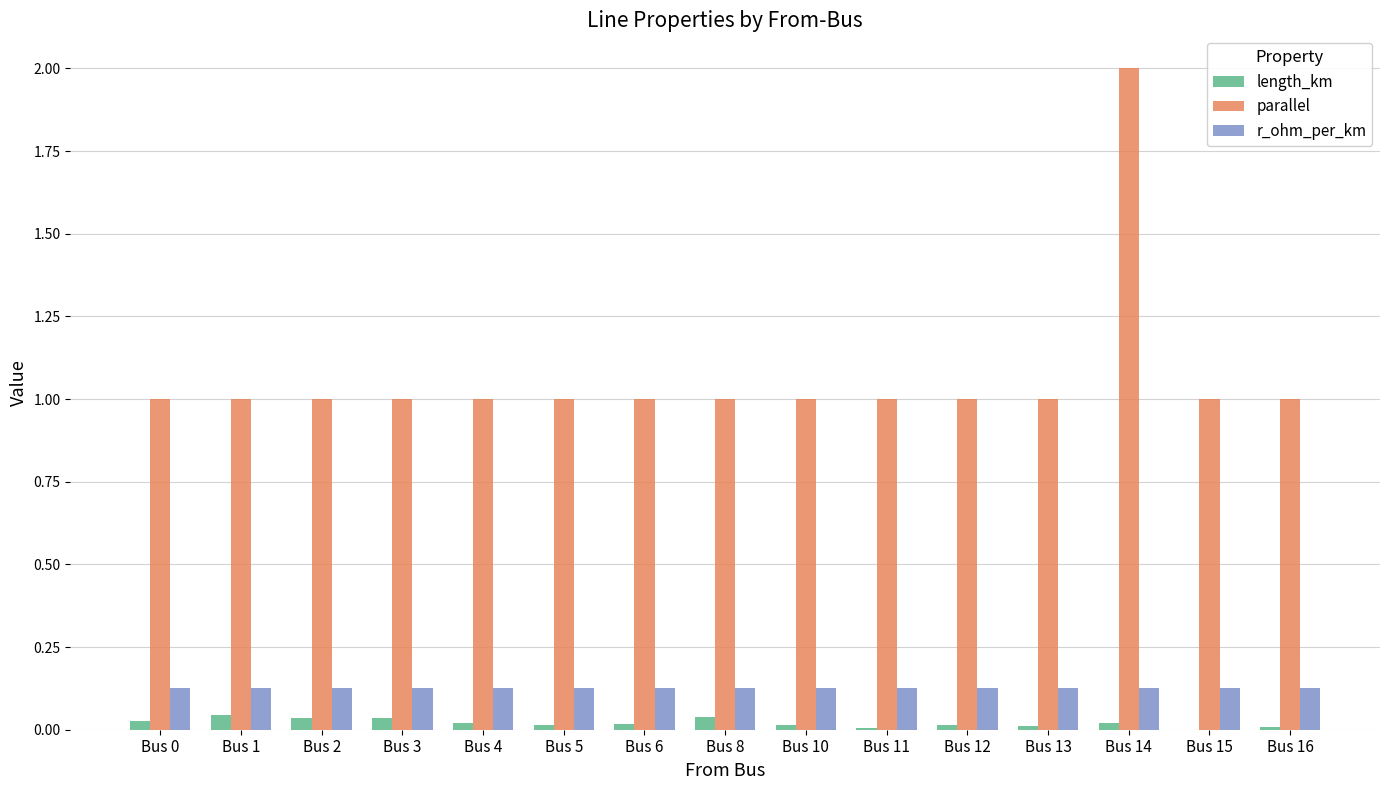

At which category is the sum across all series the highest?

Bus 14